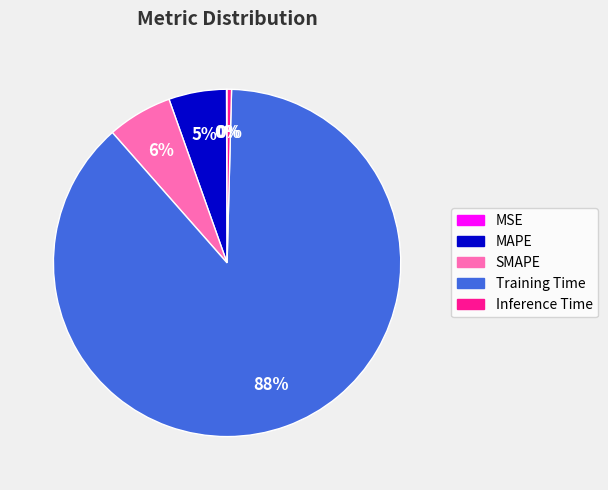

What percentage is the MAPE slice, to the nearest percent?

5%